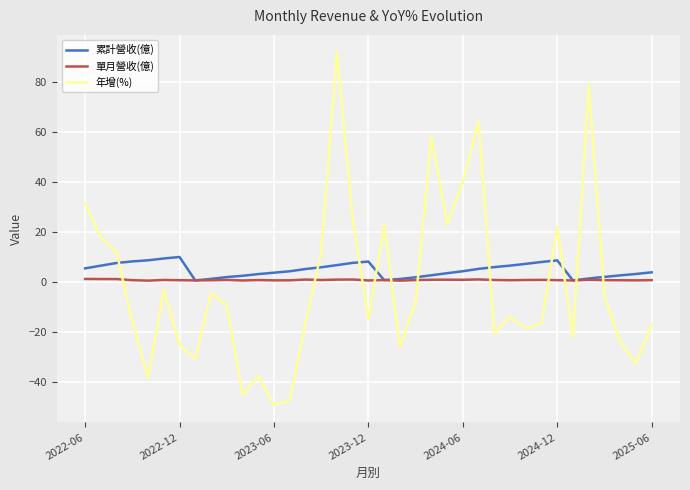

What is the minimum value for 年增(%)?

-49.3